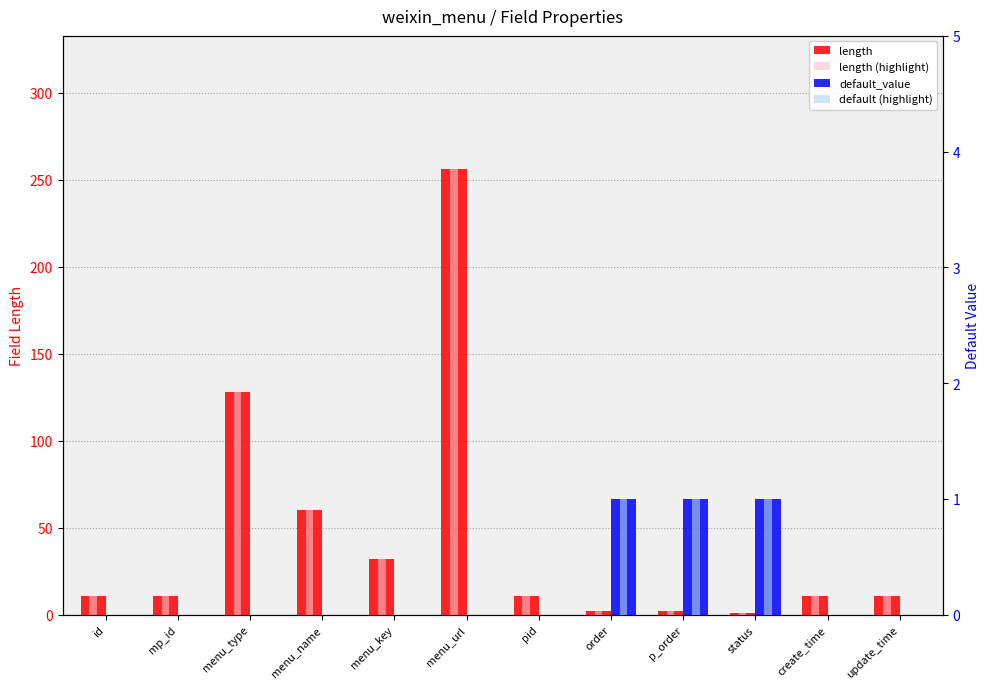

Which category has the lowest value across all series?

id